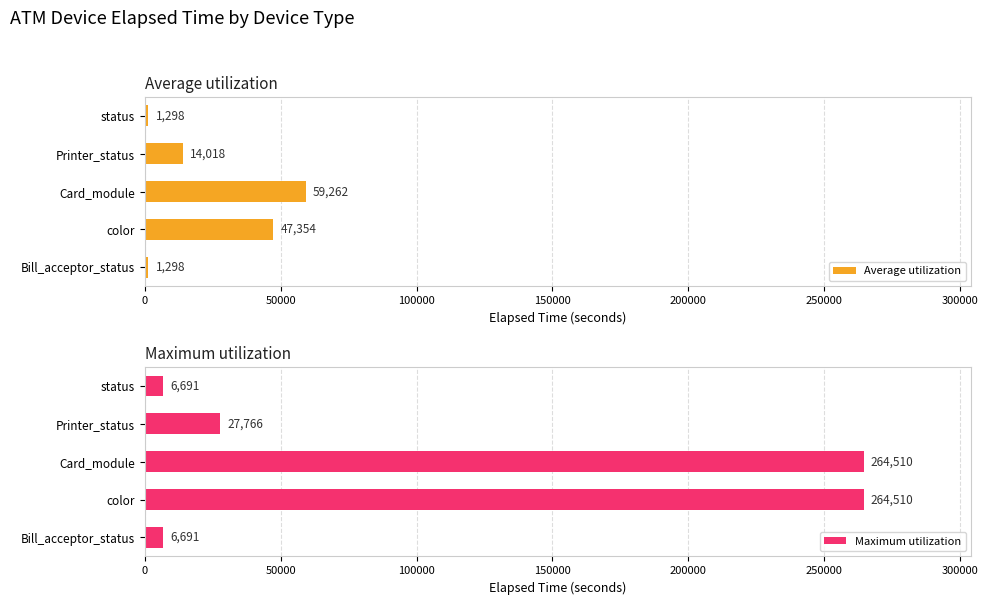

How many values in the Maximum utilization series exceed 27766?

2